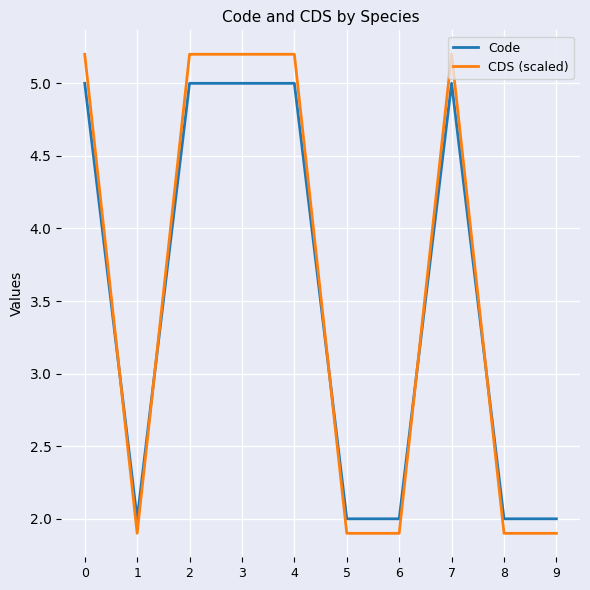

Rank the series by their maximum value, from highest to lowest.

CDS (scaled), Code